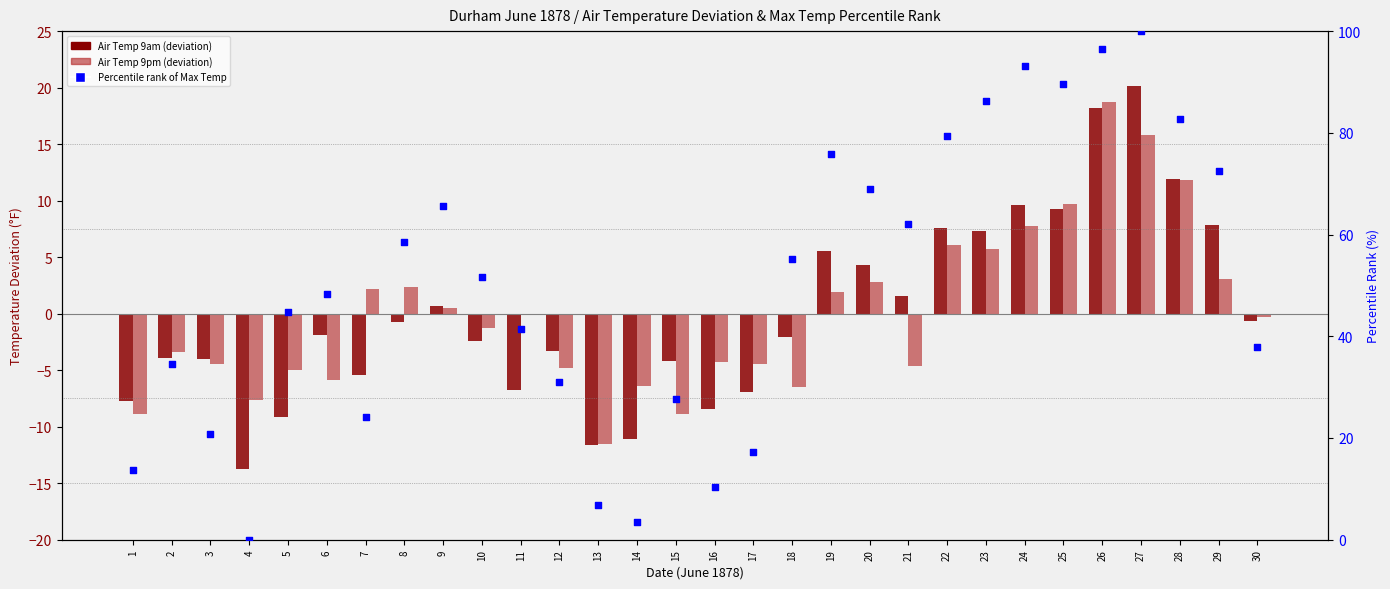

What are all the series names shown in the legend?

Air Temp 9am (deviation), Air Temp 9pm (deviation), Percentile rank of Max Temp